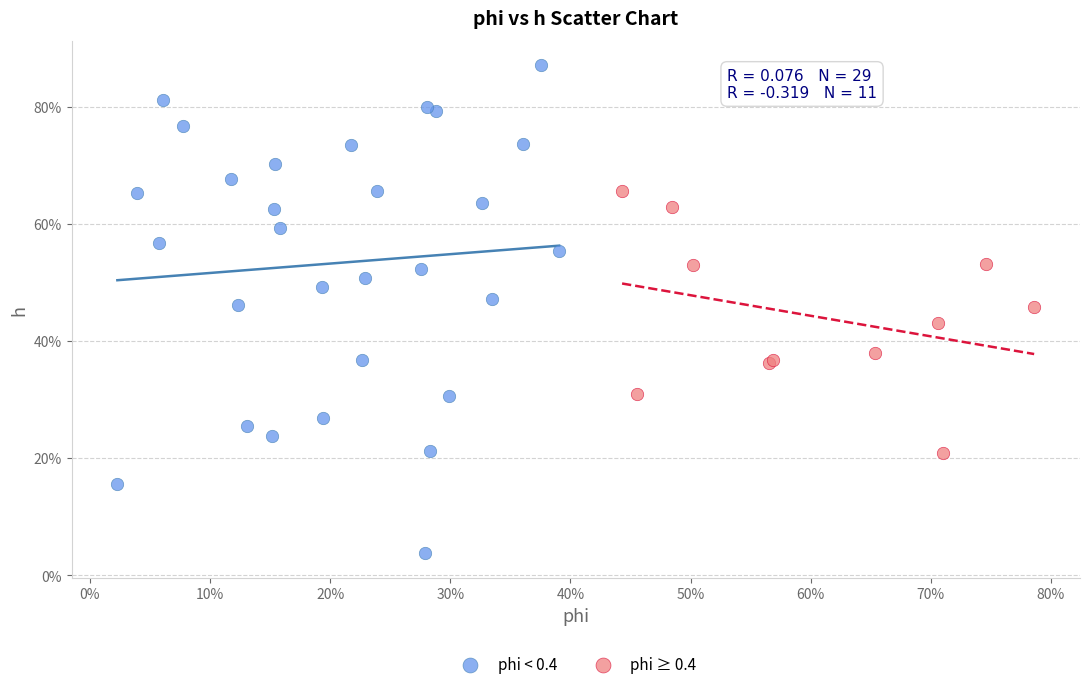

Which series contains the lowest Y value?

phi < 0.4